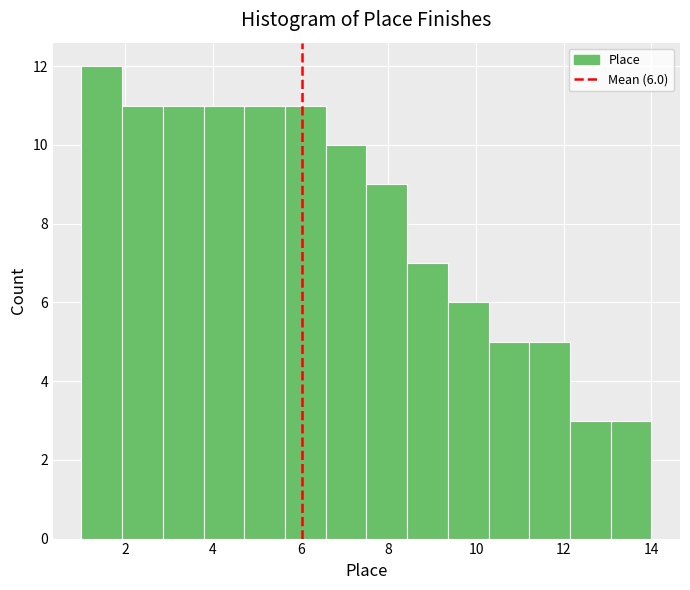

Which range on the x-axis has the tallest bar?

1.0 to 2.0